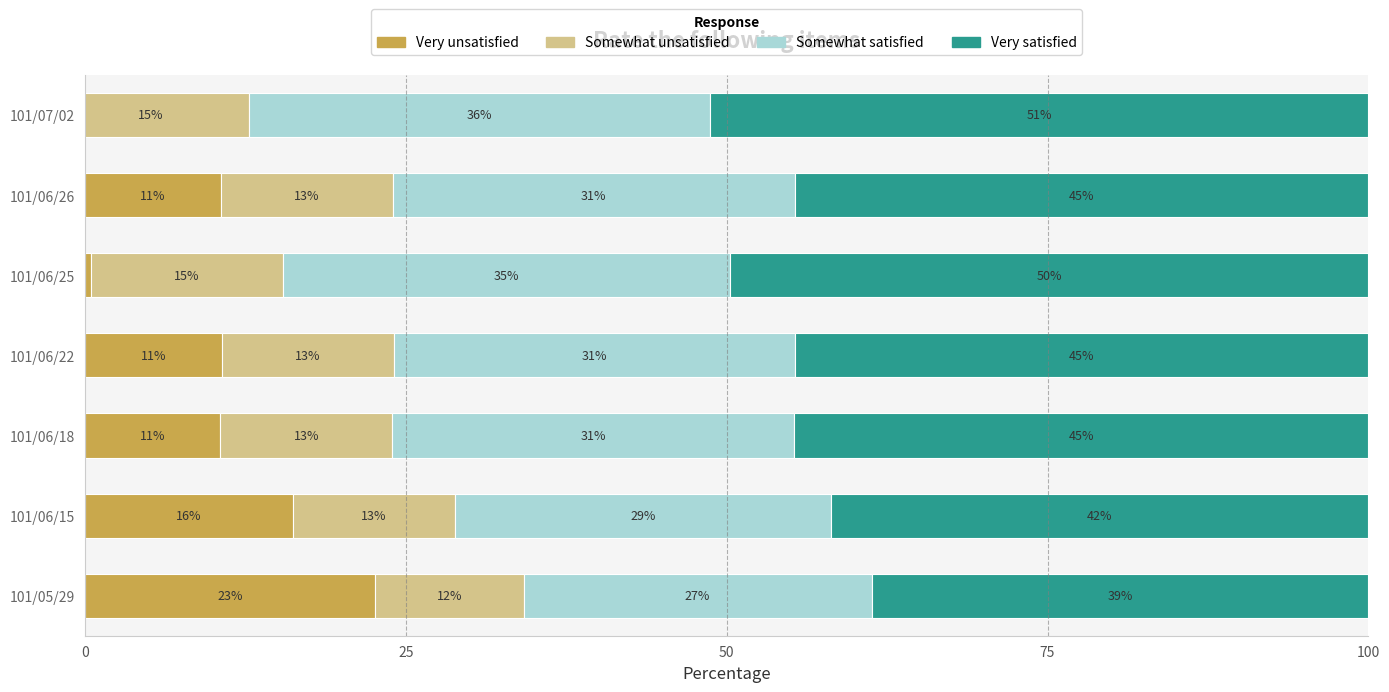

How many bars are there in each group?

4